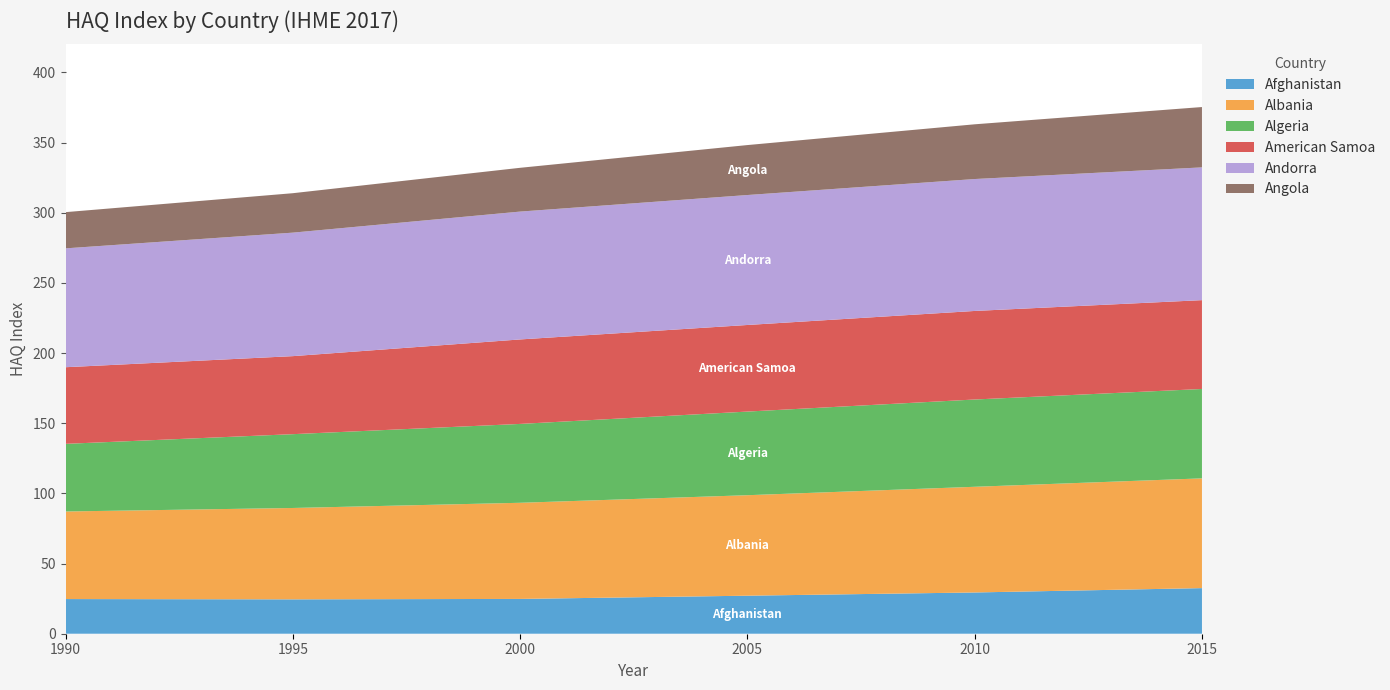

Reading right to left, what are all the values shown in this chart?

Afghanistan: 2015=32.5	2010=29.4	2005=27.1	2000=24.8	1995=24.5	1990=24.7
Albania: 2015=78.2	2010=75.3	2005=71.6	2000=68.5	1995=65.1	1990=62.4
Algeria: 2015=63.7	2010=62.2	2005=59.6	2000=56.2	1995=52.6	1990=48.2
American Samoa: 2015=63.3	2010=63.1	2005=61.7	2000=60.2	1995=55.6	1990=54.6
Andorra: 2015=94.6	2010=94.0	2005=92.6	2000=91.1	1995=88.0	1990=84.7
Angola: 2015=43.0	2010=39.0	2005=35.6	2000=31.2	1995=28.1	1990=25.8